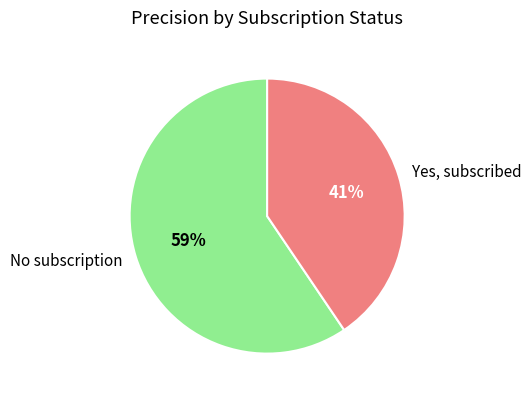

Is the sum of No subscription and Yes, subscribed greater than half?

Yes